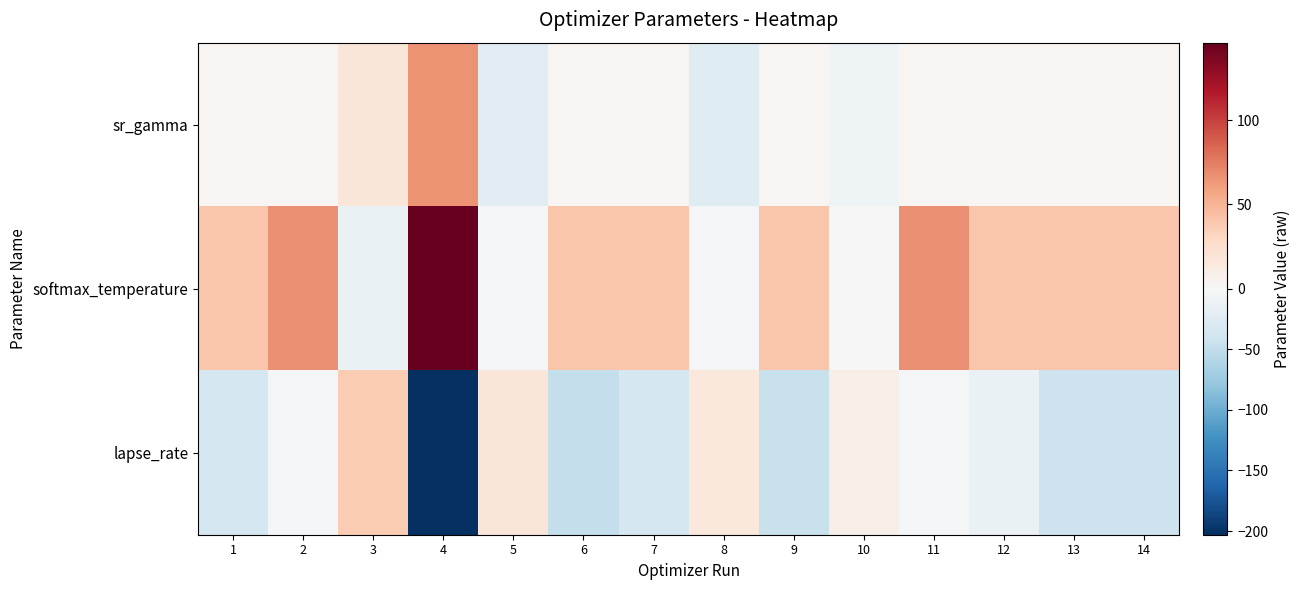

Which series has the widest spread of values?

lapse_rate